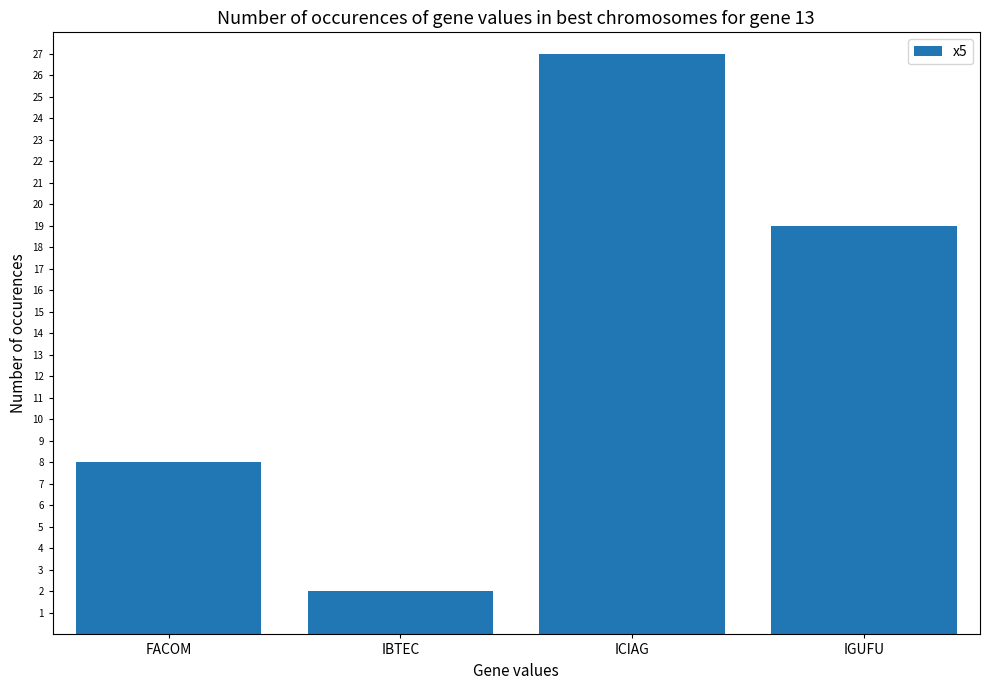

Which category has the highest value across all series?

ICIAG